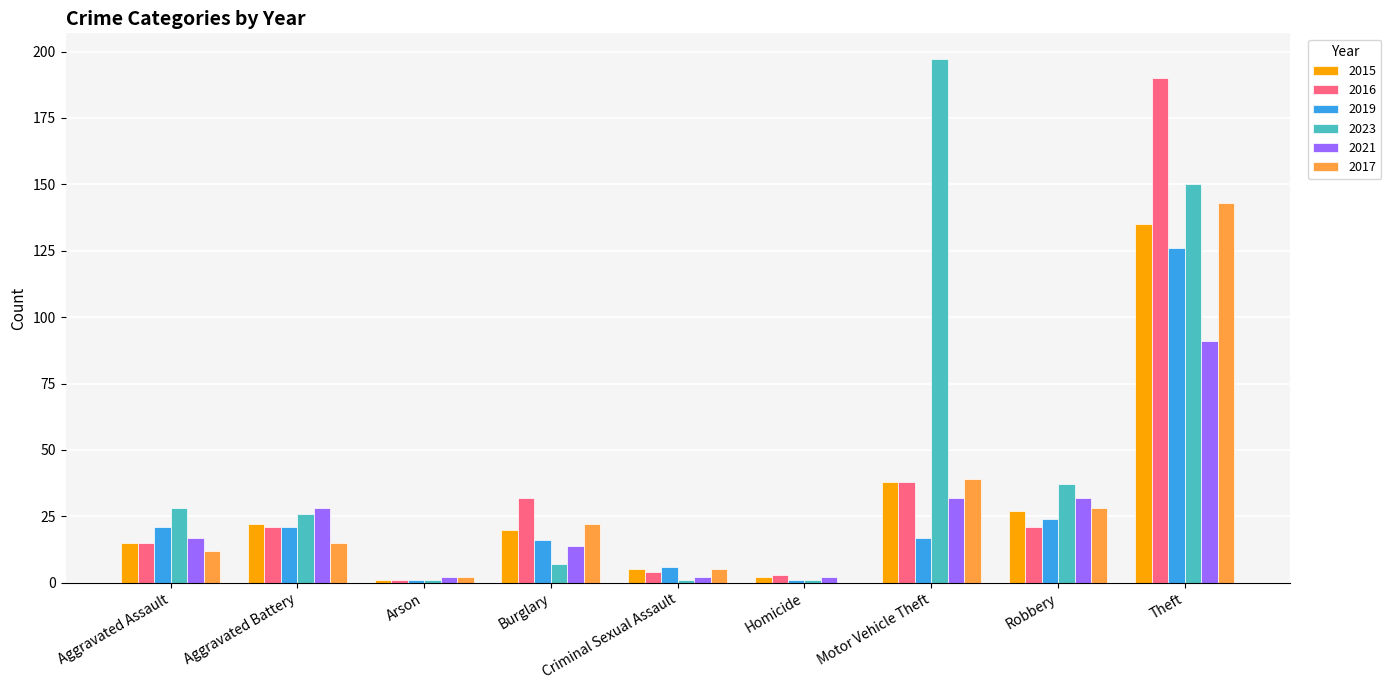

Is the value of 2015 at Theft greater than the value of 2023 at Theft?

No